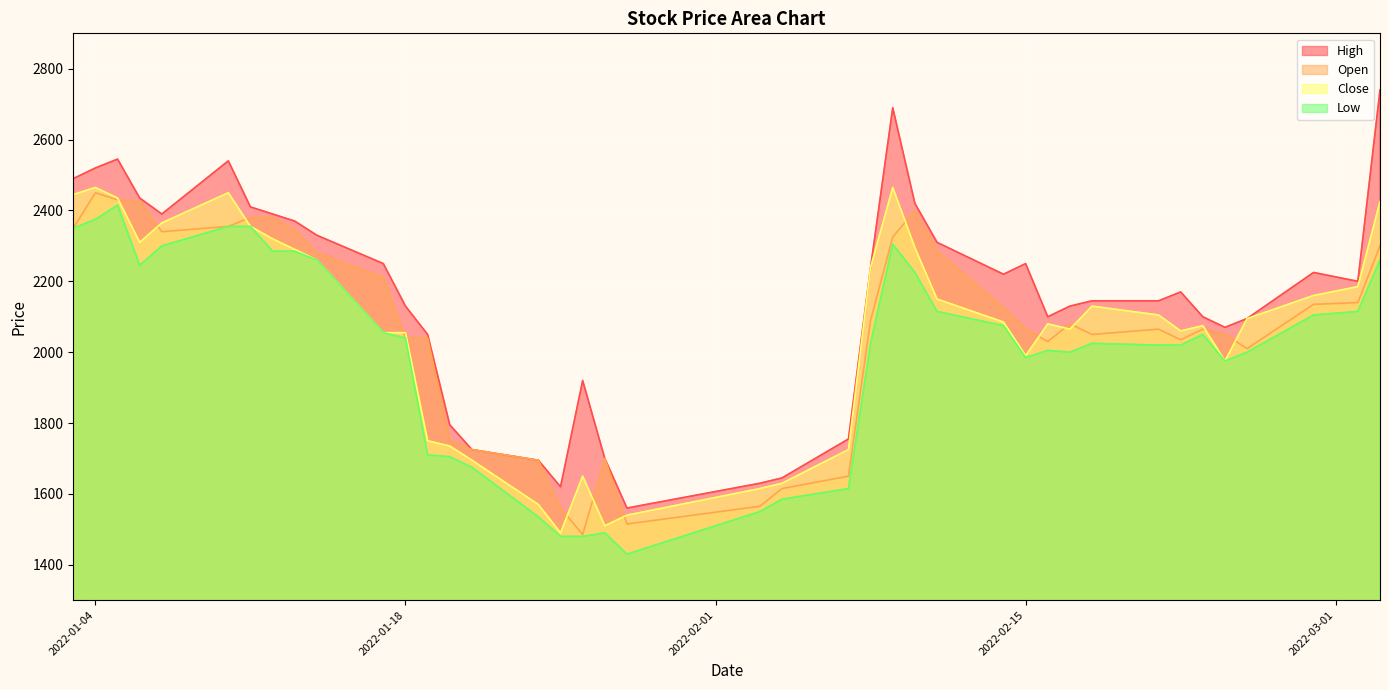

True or false: Low and High cross at least once.

False